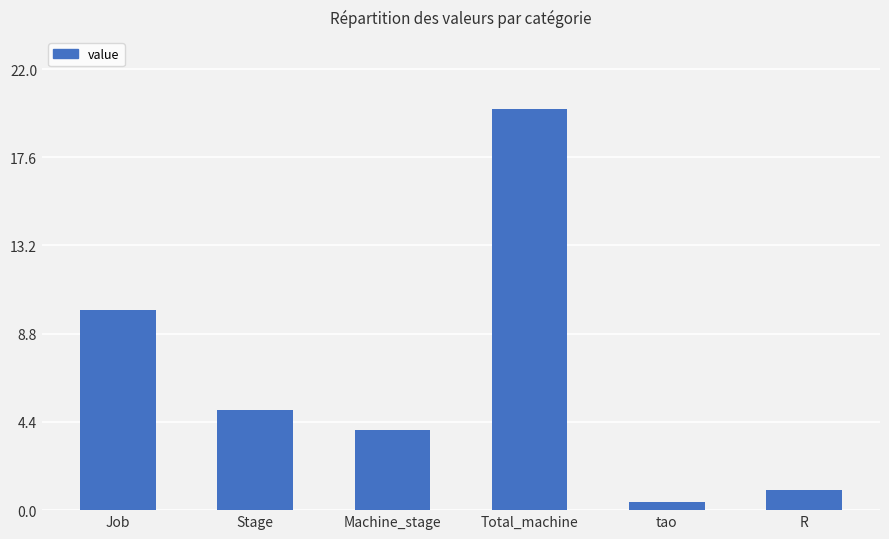

Between tao and Stage, which is larger?

Stage